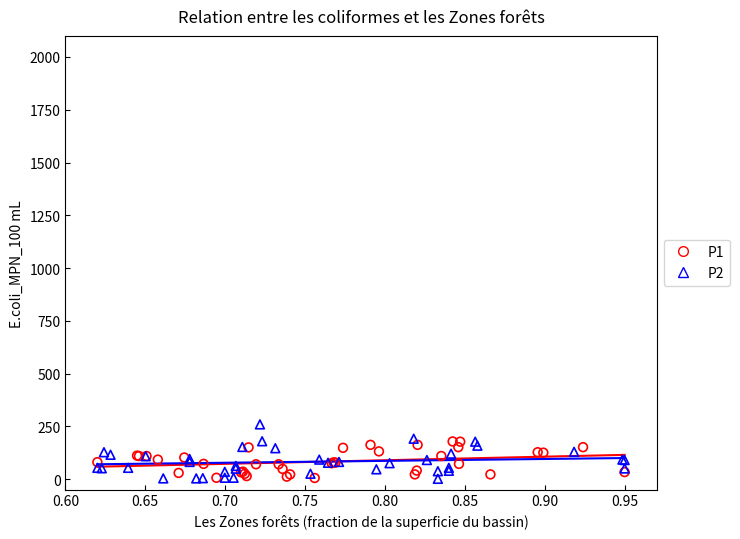

Which series has the largest Y range (max minus min)?

P2